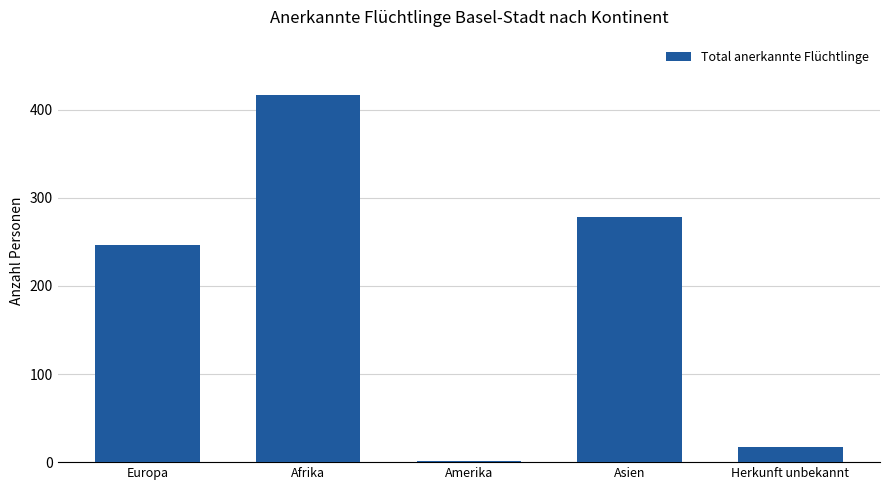

How many distinct data groups are displayed?

1